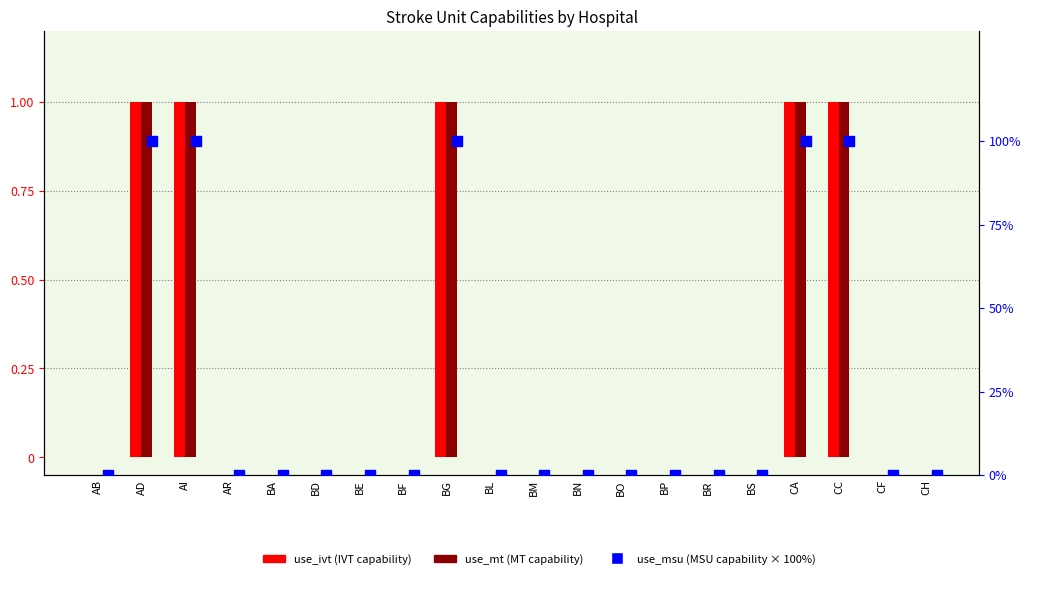

At how many categories does at least one series exceed 53?

5